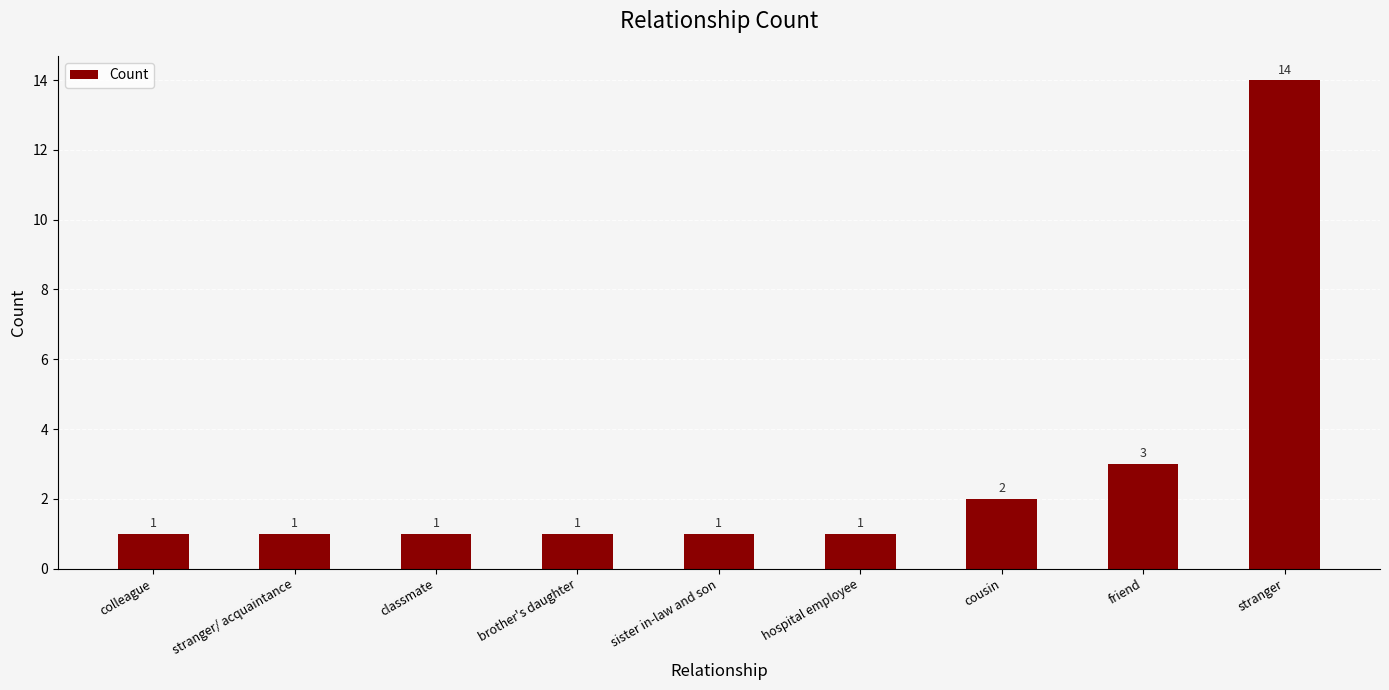

The chart shows a value of 1 at hospital employee. True or false?

True